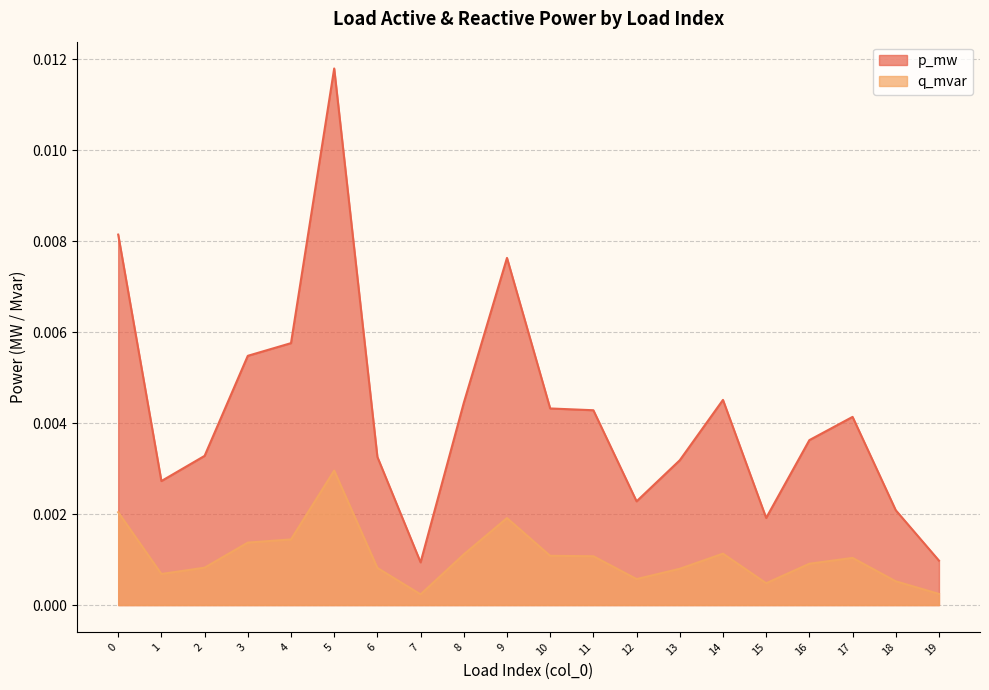

Which series has the widest spread of values?

p_mw